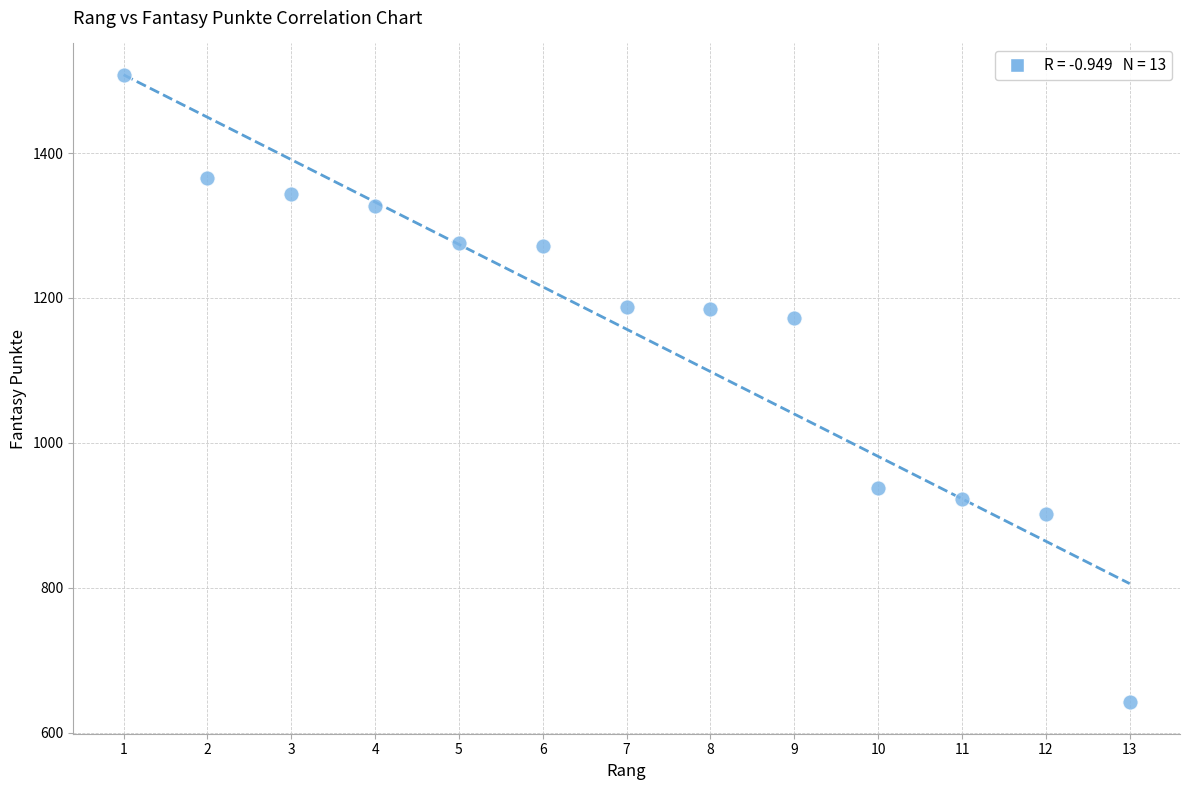

What is the range of X values (max minus min)?

12